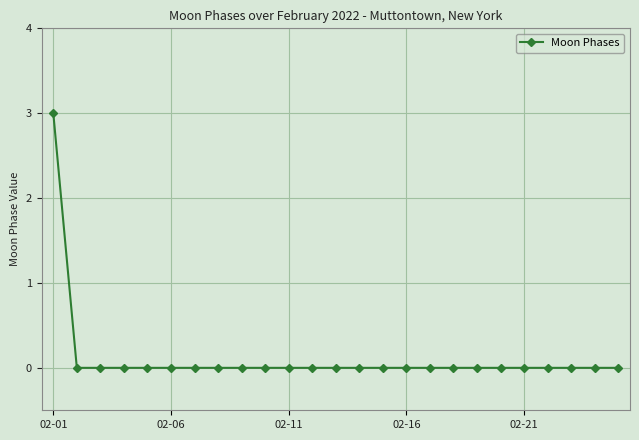

What is the difference between the maximum and second lowest values?

3